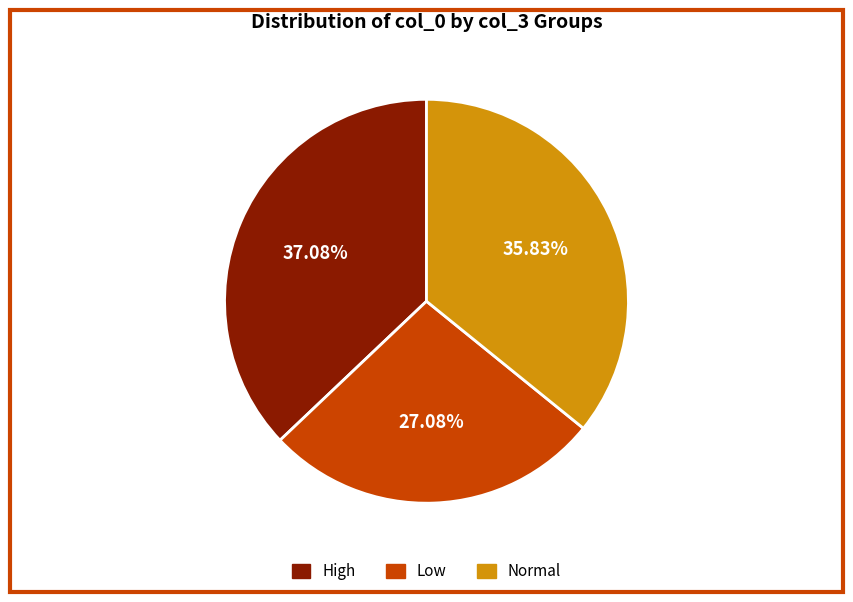

Is there a majority slice in this chart?

No